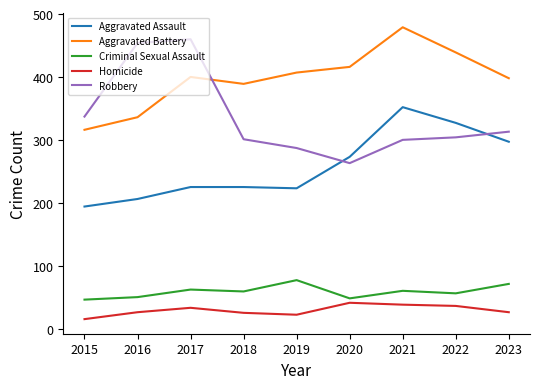

What is the average value of the Robbery series?

335